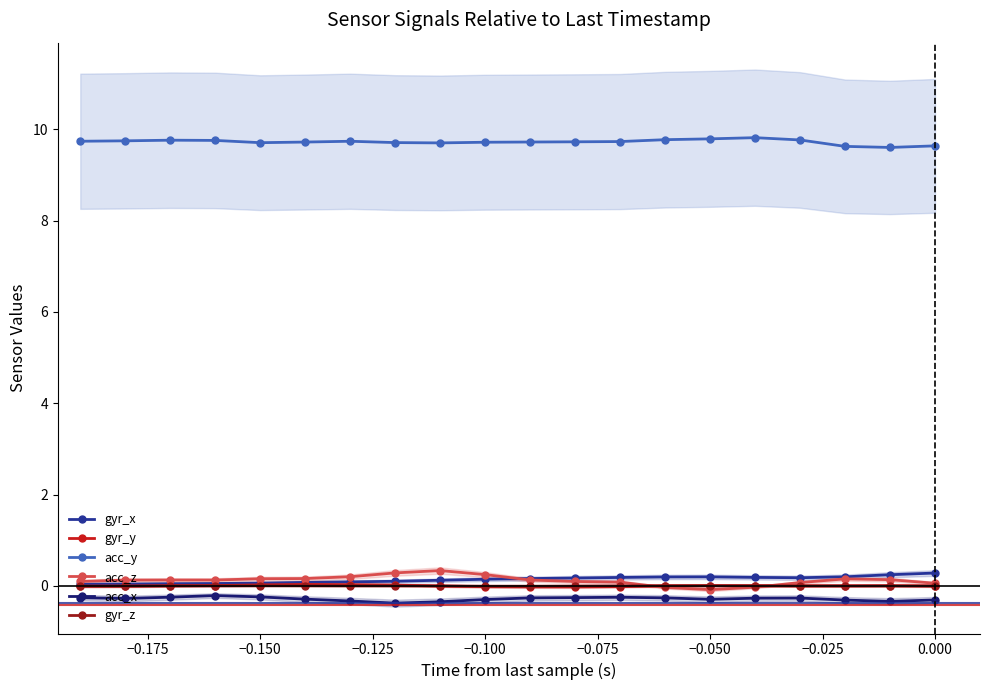

True or false: acc_y and gyr_x intersect in this chart.

False